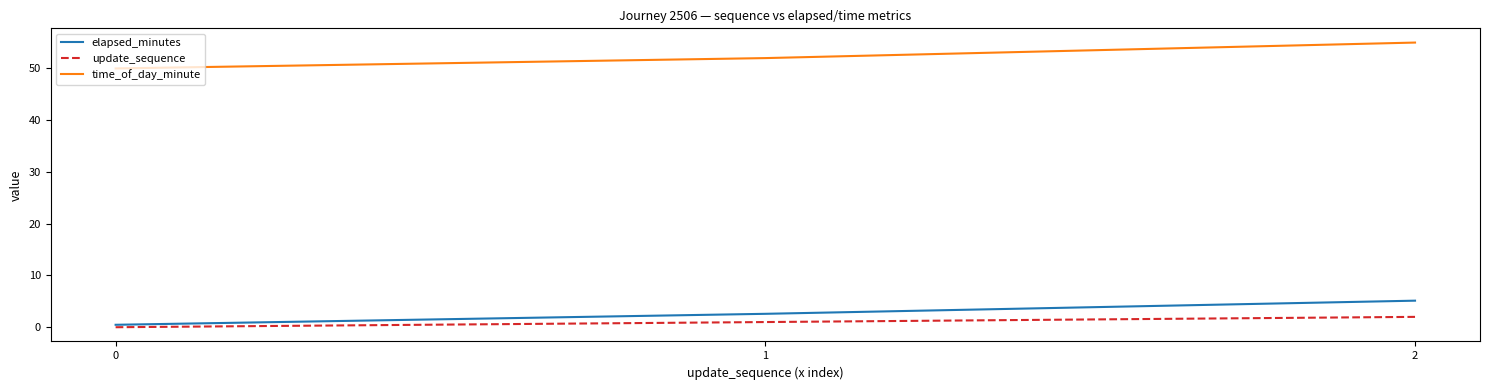

What is the difference between the update_sequence values at 0 and 2?

2.0